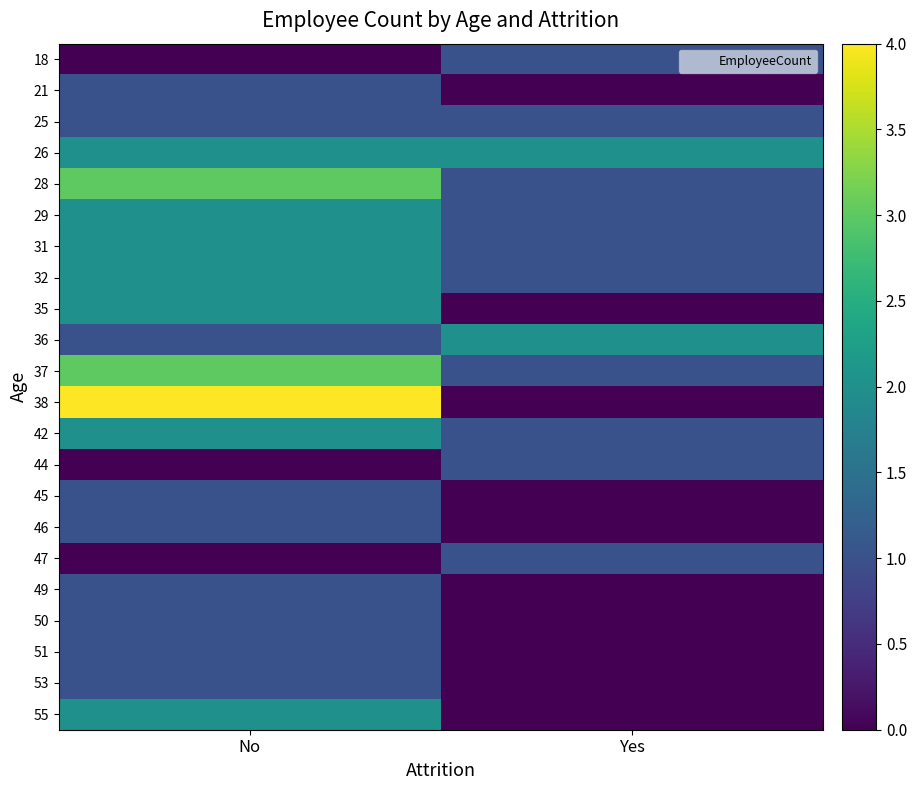

How many series are shown in this chart?

22